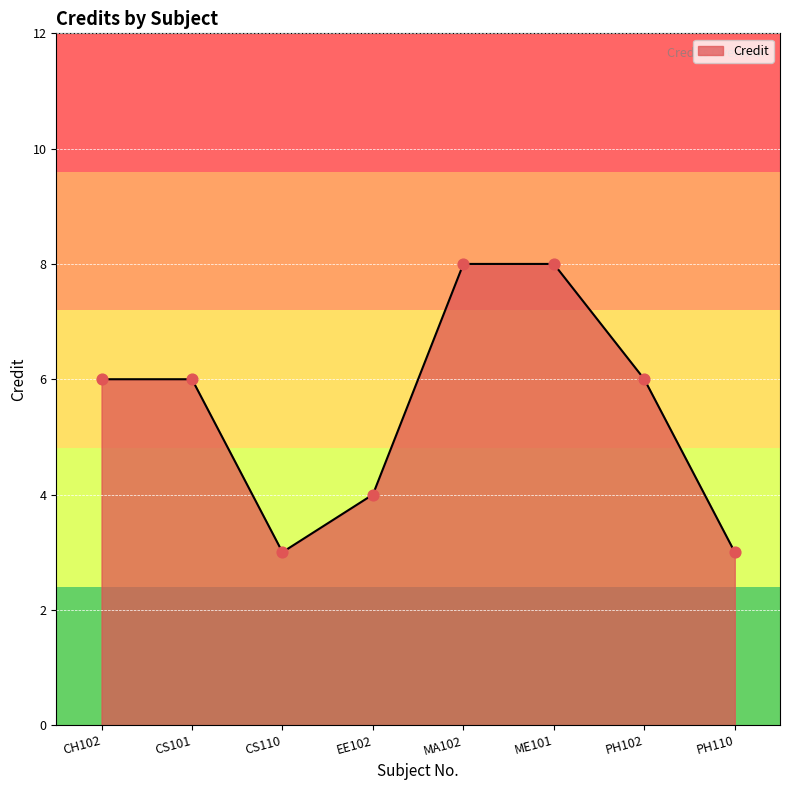

What is the change in value from CH102 to MA102?

+2